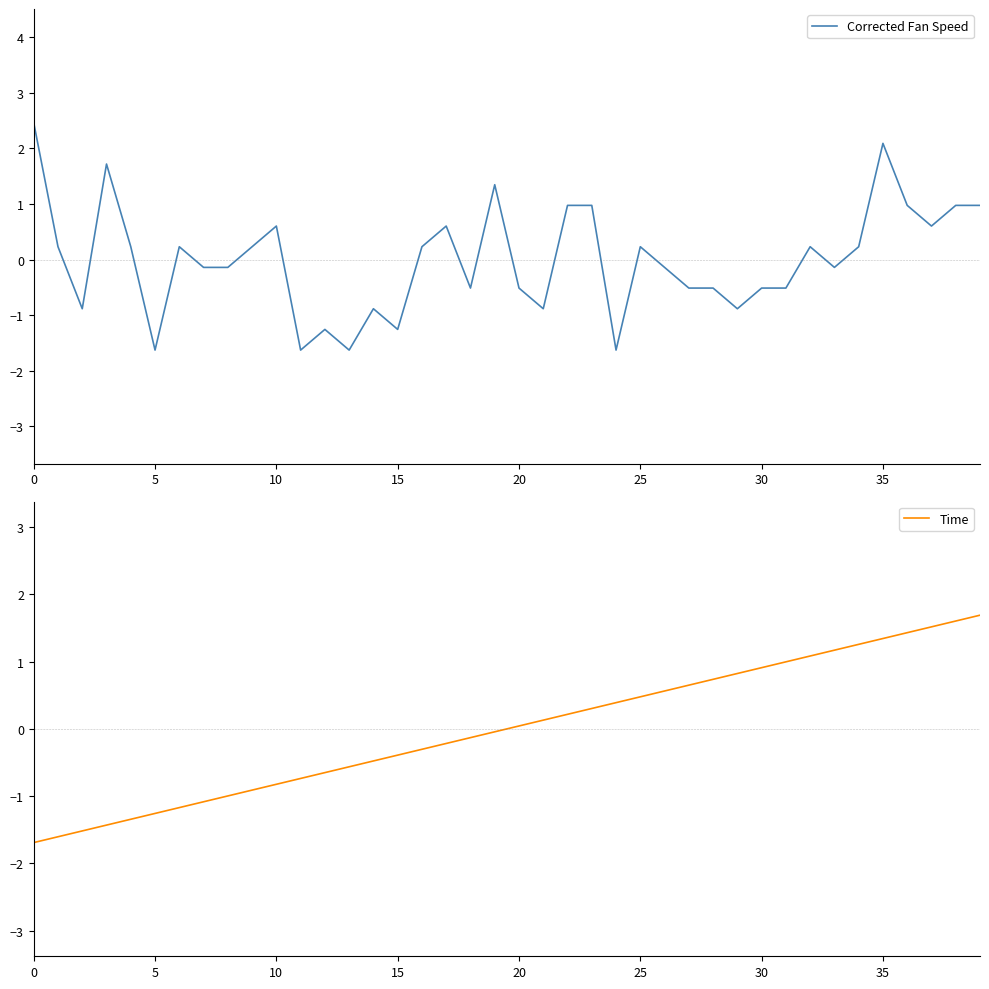

Reading left to right, transcribe all the data shown in this chart.

Corrected Fan Speed: 2.5	0.2	-0.9	1.7	0.2	-1.6	0.2	-0.1	-0.1	0.2	0.6	-1.6	-1.3	-1.6	-0.9	-1.3	0.2	0.6	-0.5	1.3	-0.5	-0.9	1.0	1.0	-1.6	0.2	-0.1	-0.5	-0.5	-0.9	-0.5	-0.5	0.2	-0.1	0.2	2.1	1.0	0.6	1.0	1.0
Time: -1.7	-1.6	-1.5	-1.4	-1.3	-1.3	-1.2	-1.1	-1.0	-0.9	-0.8	-0.7	-0.6	-0.6	-0.5	-0.4	-0.3	-0.2	-0.1	-0.0	0.0	0.1	0.2	0.3	0.4	0.5	0.6	0.6	0.7	0.8	0.9	1.0	1.1	1.2	1.3	1.3	1.4	1.5	1.6	1.7